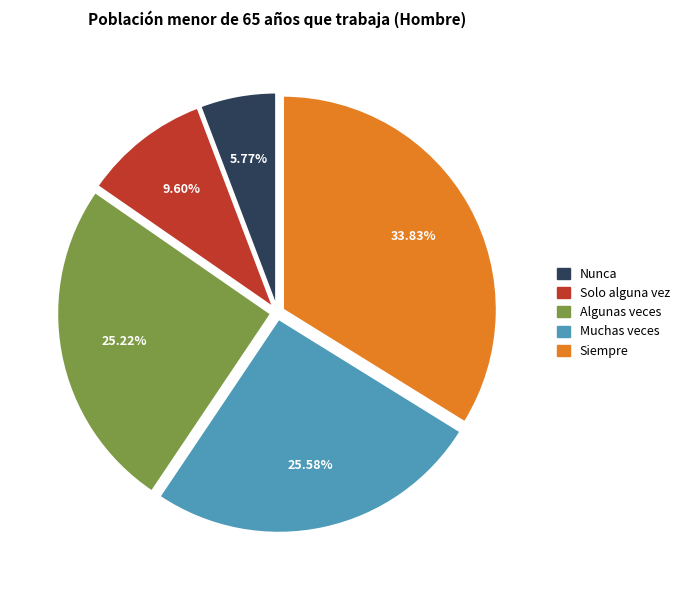

The Solo alguna vez slice represents 10% of the pie. True or false?

True